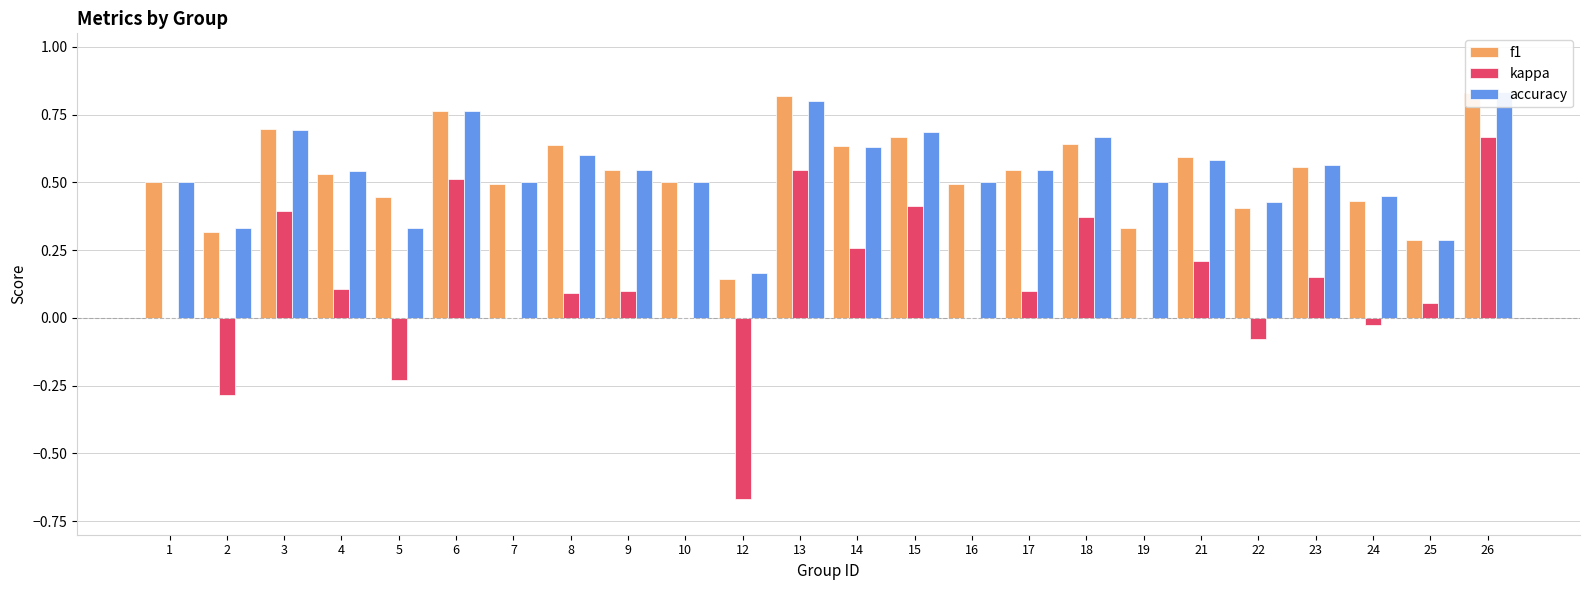

The accuracy series shows 0.6 at 23. True or false?

True